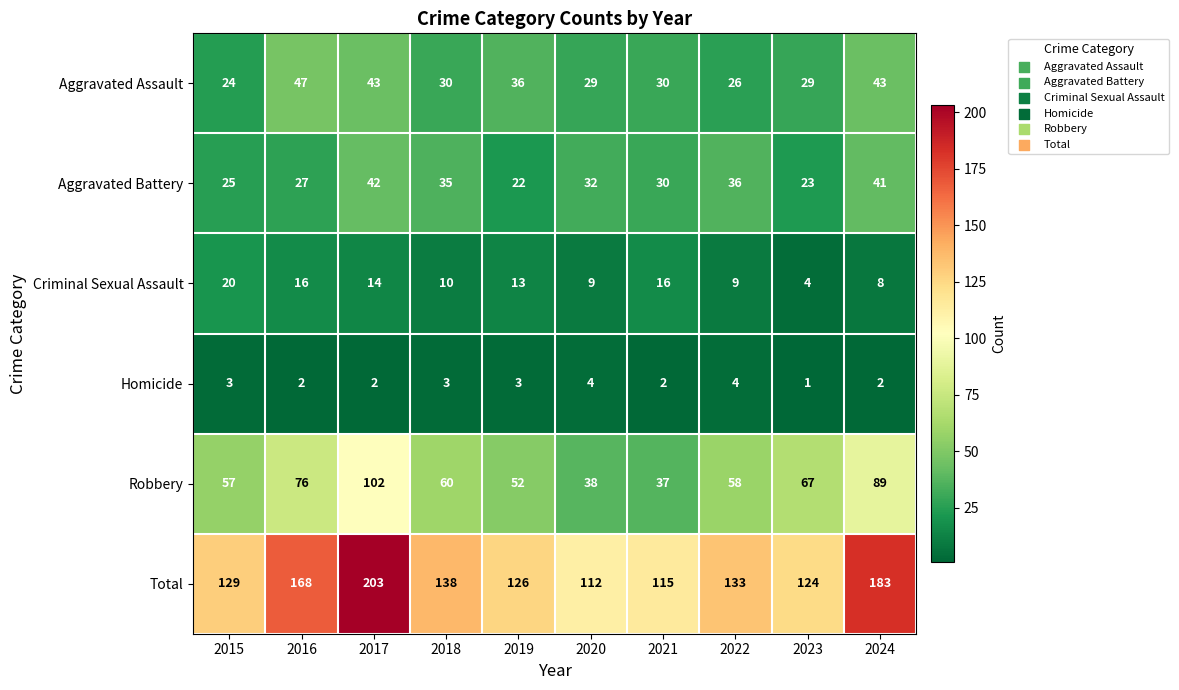

Which series has the largest total across all categories?

Total